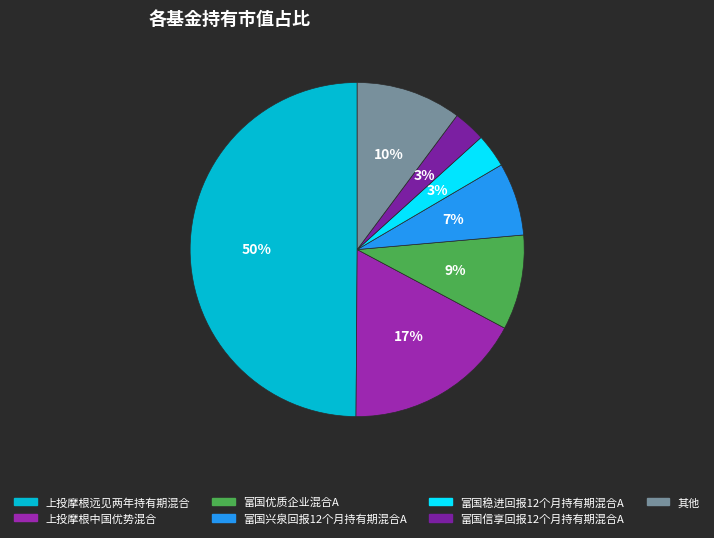

Which slice is the largest?

上投摩根远见两年持有期混合